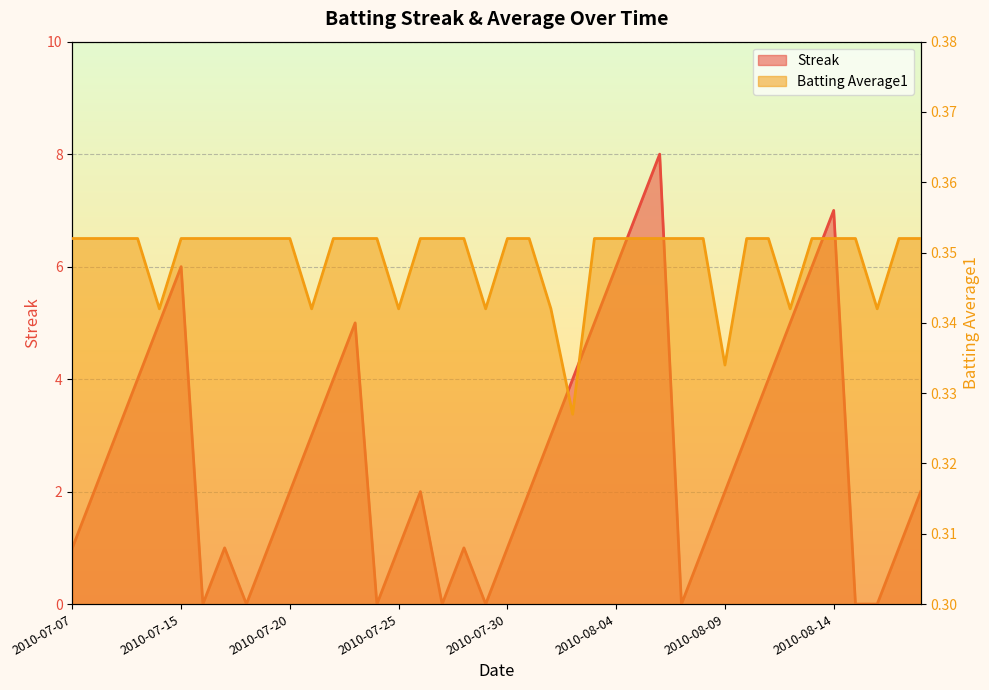

Is the value of Batting Average1 at 2010-07-16 greater than the value of Streak at 2010-08-01?

No